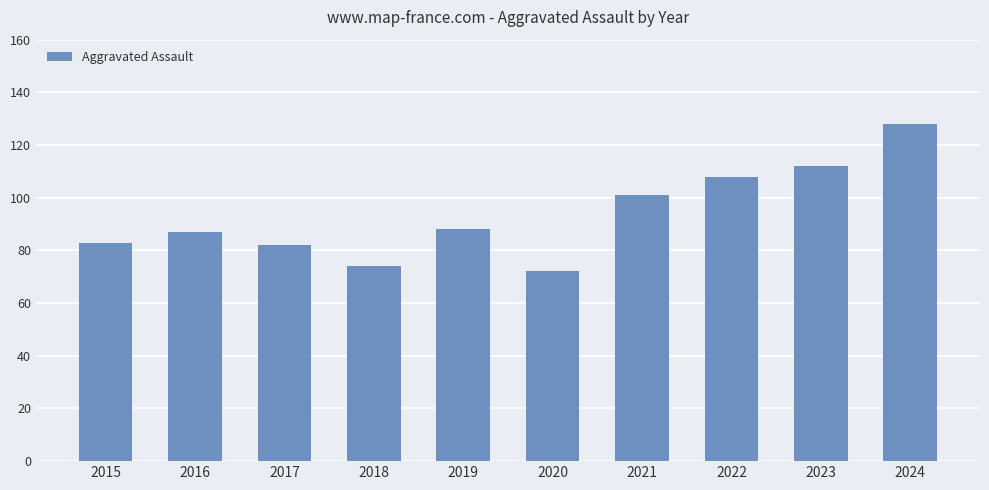

Is it true that the value at 2023 is 112?

True